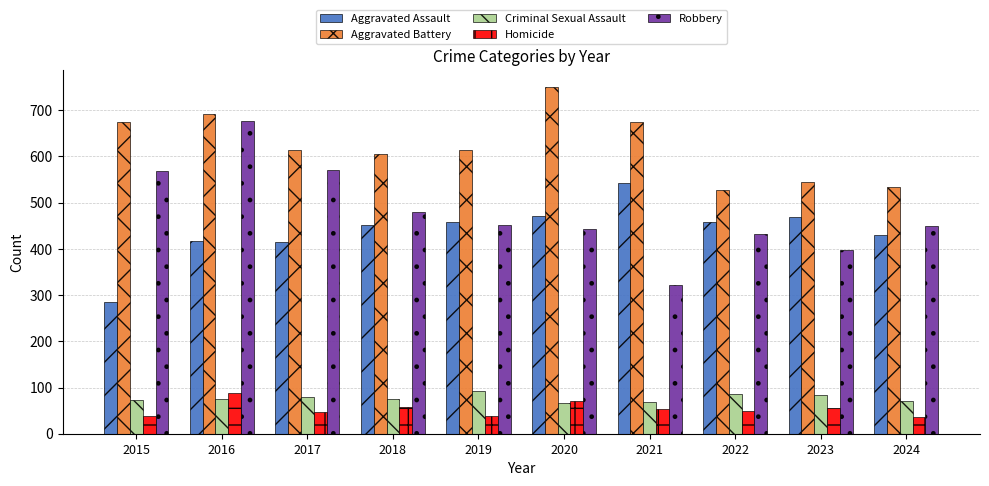

How many bars are there in each group?

5